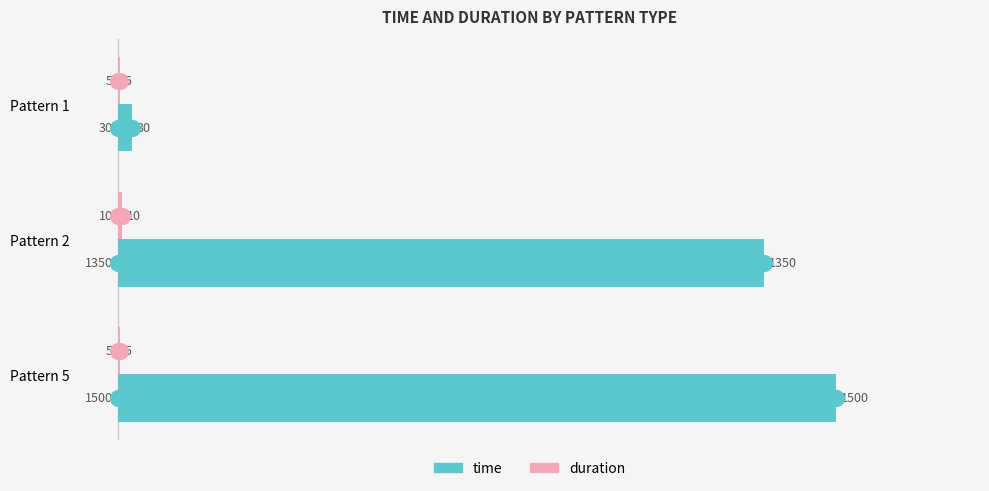

The value of time at Pattern 5 is 1500. True or false?

True